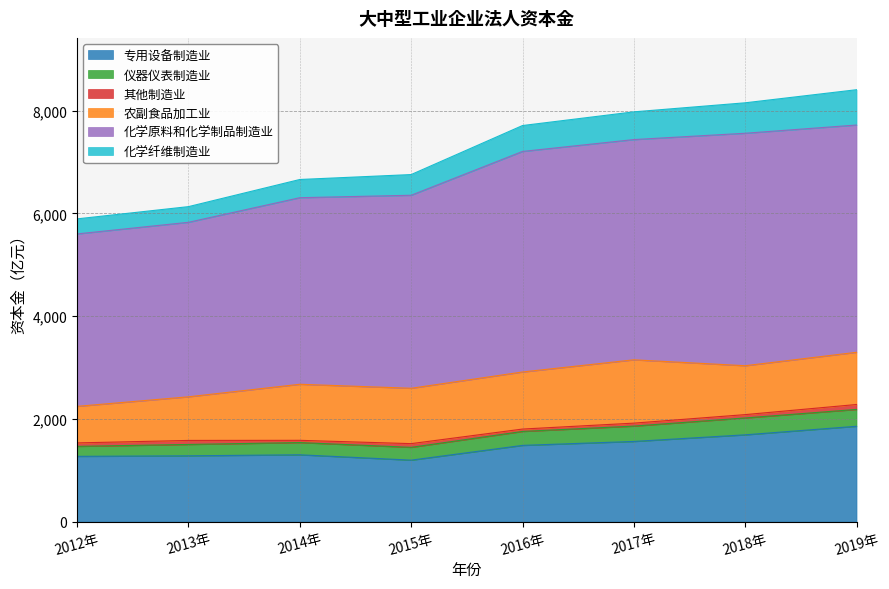

Reading left to right, transcribe all the data shown in this chart.

专用设备制造业: 2012年=1270.0	2013年=1280.7	2014年=1300.6	2015年=1196.3	2016年=1483.7	2017年=1560.3	2018年=1689.3	2019年=1855.8
仪器仪表制造业: 2012年=194.6	2013年=221.2	2014年=237.8	2015年=249.3	2016年=271.5	2017年=298.8	2018年=328.6	2019年=327.9
其他制造业: 2012年=67.4	2013年=78.2	2014年=43.9	2015年=72.2	2016年=46.5	2017年=57.9	2018年=64.9	2019年=96.2
农副食品加工业: 2012年=711.7	2013年=849.6	2014年=1091.5	2015年=1077.9	2016年=1111.1	2017年=1232.7	2018年=952.0	2019年=1016.3
化学原料和化学制品制造业: 2012年=3357.8	2013年=3397.8	2014年=3632.9	2015年=3758.2	2016年=4294.2	2017年=4288.4	2018年=4526.4	2019年=4425.3
化学纤维制造业: 2012年=292.9	2013年=305.1	2014年=354.5	2015年=403.0	2016年=504.5	2017年=539.9	2018年=593.1	2019年=687.6